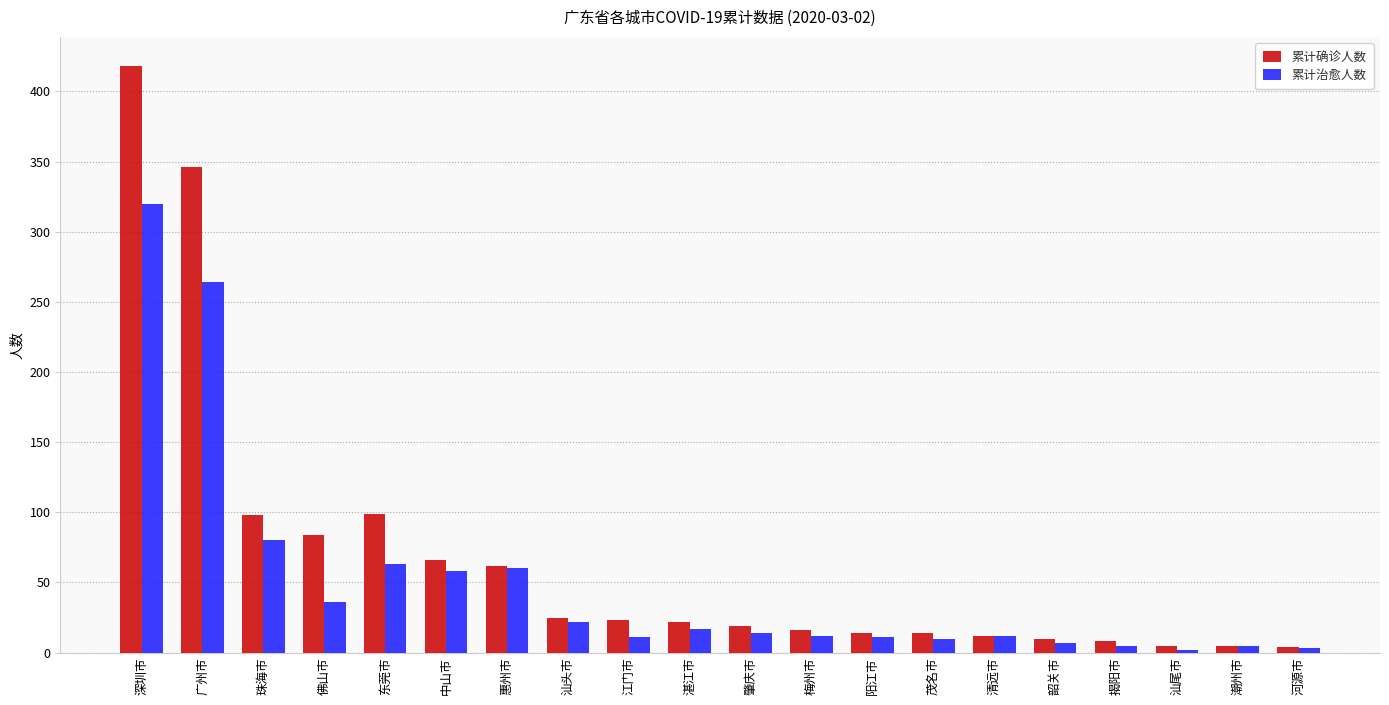

How many series are shown in this chart?

2